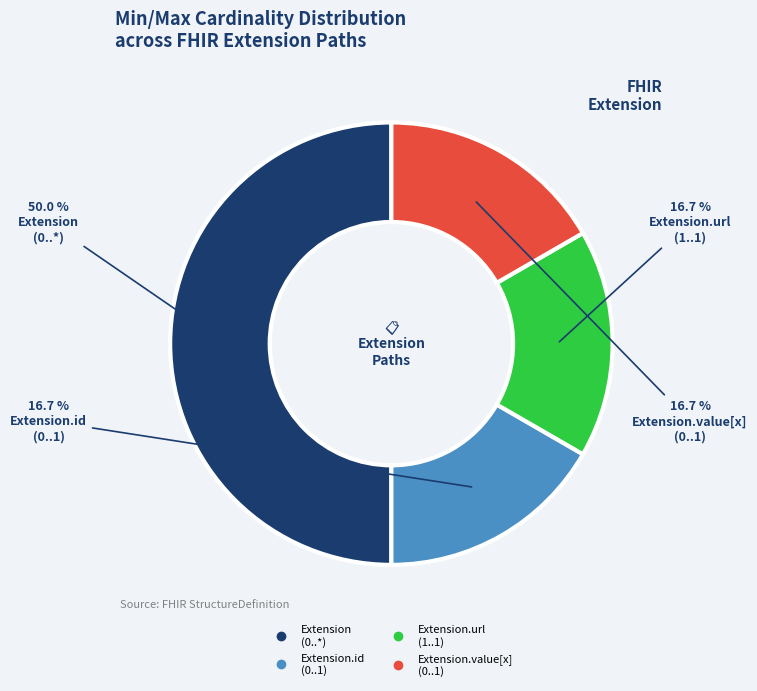

How many segments does this pie chart have?

4